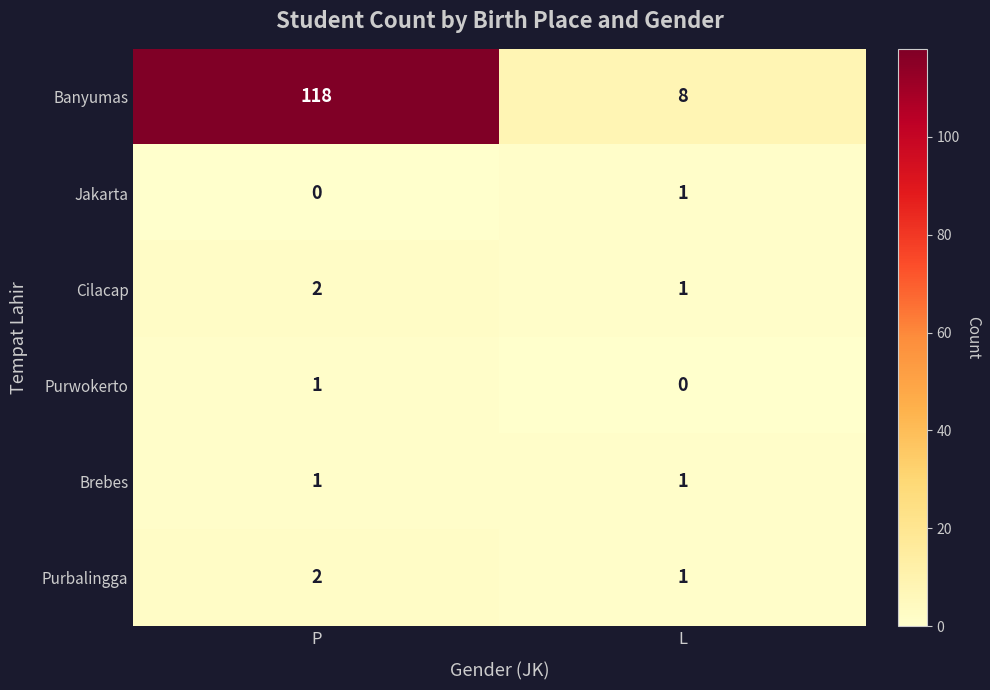

What is the sum of the Purbalingga values at P and L?

3